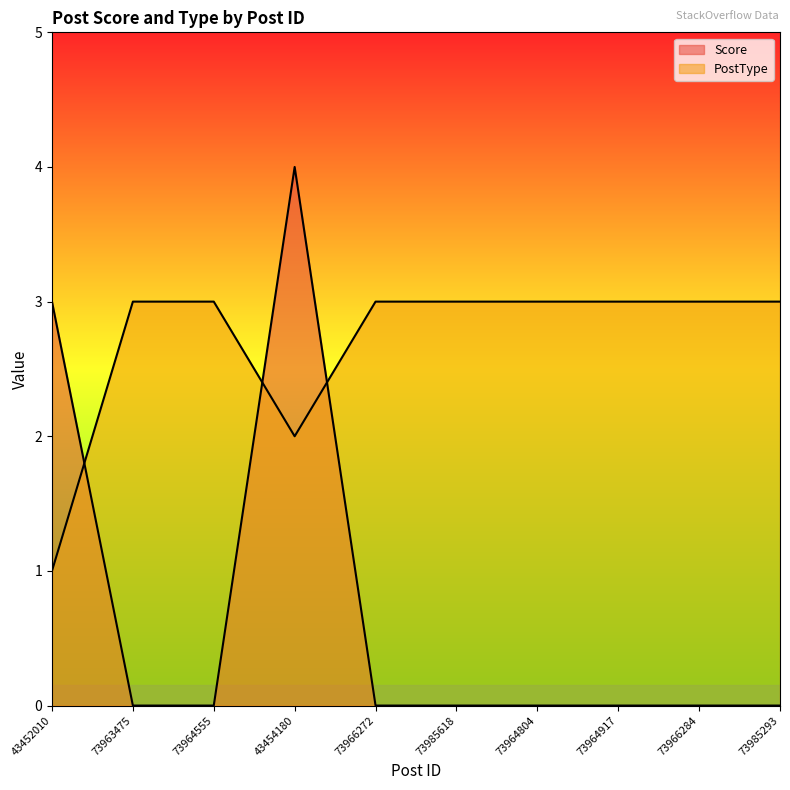

The PostType series shows 1 at 73964555. True or false?

False